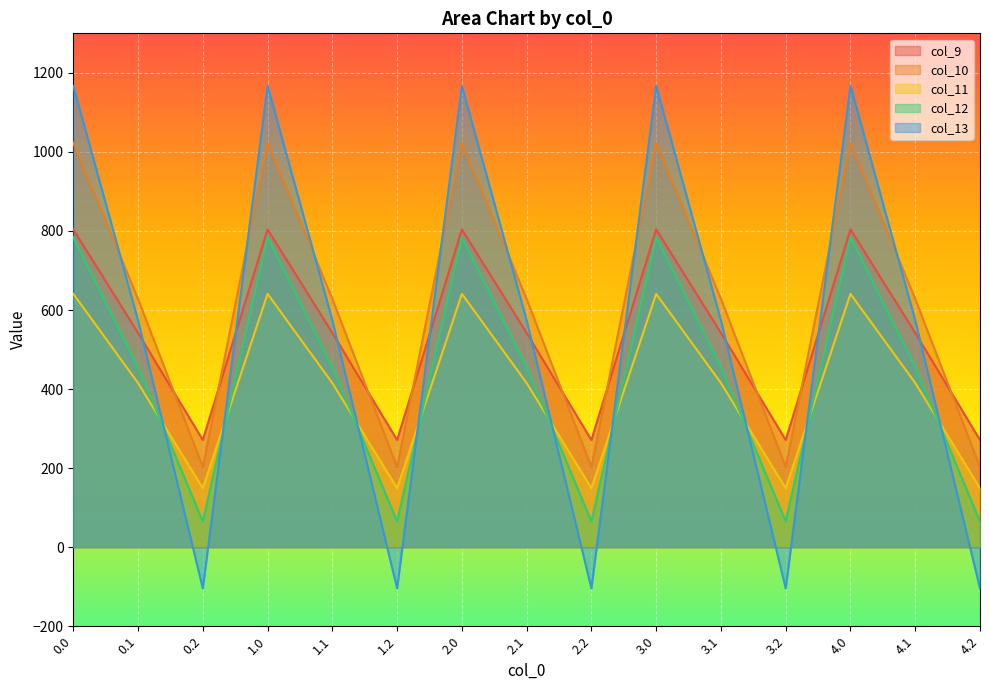

Which series has the widest spread of values?

col_13